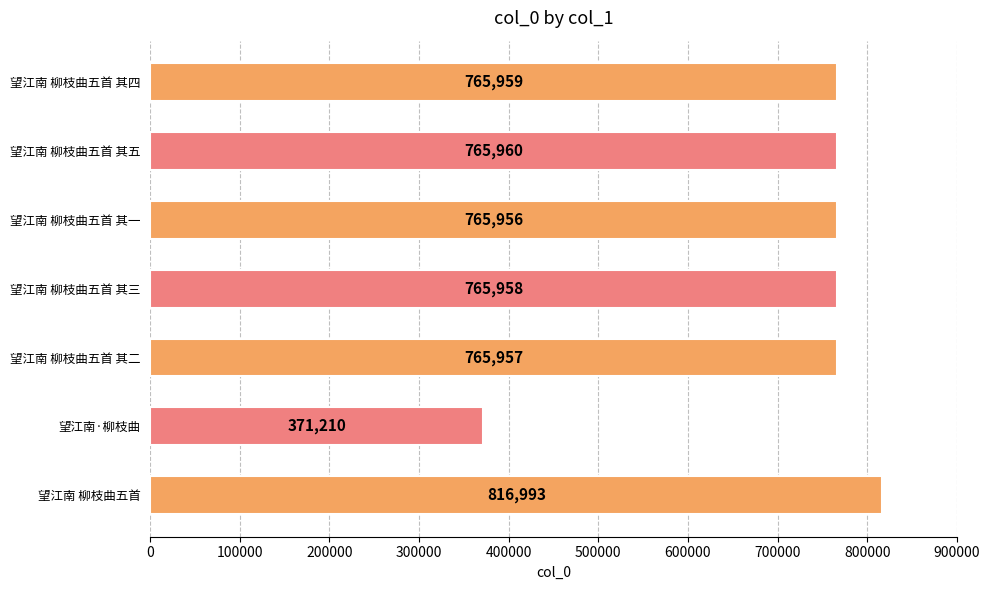

How many distinct data groups are displayed?

1